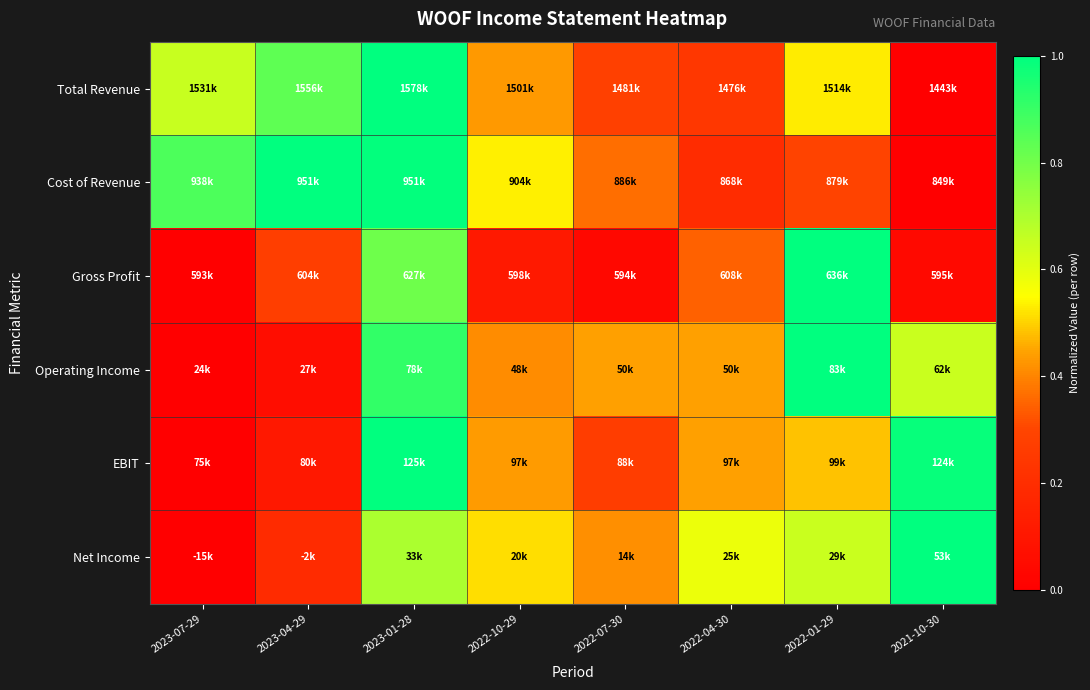

What is the difference between the highest and lowest values at 2023-01-28?

0.3